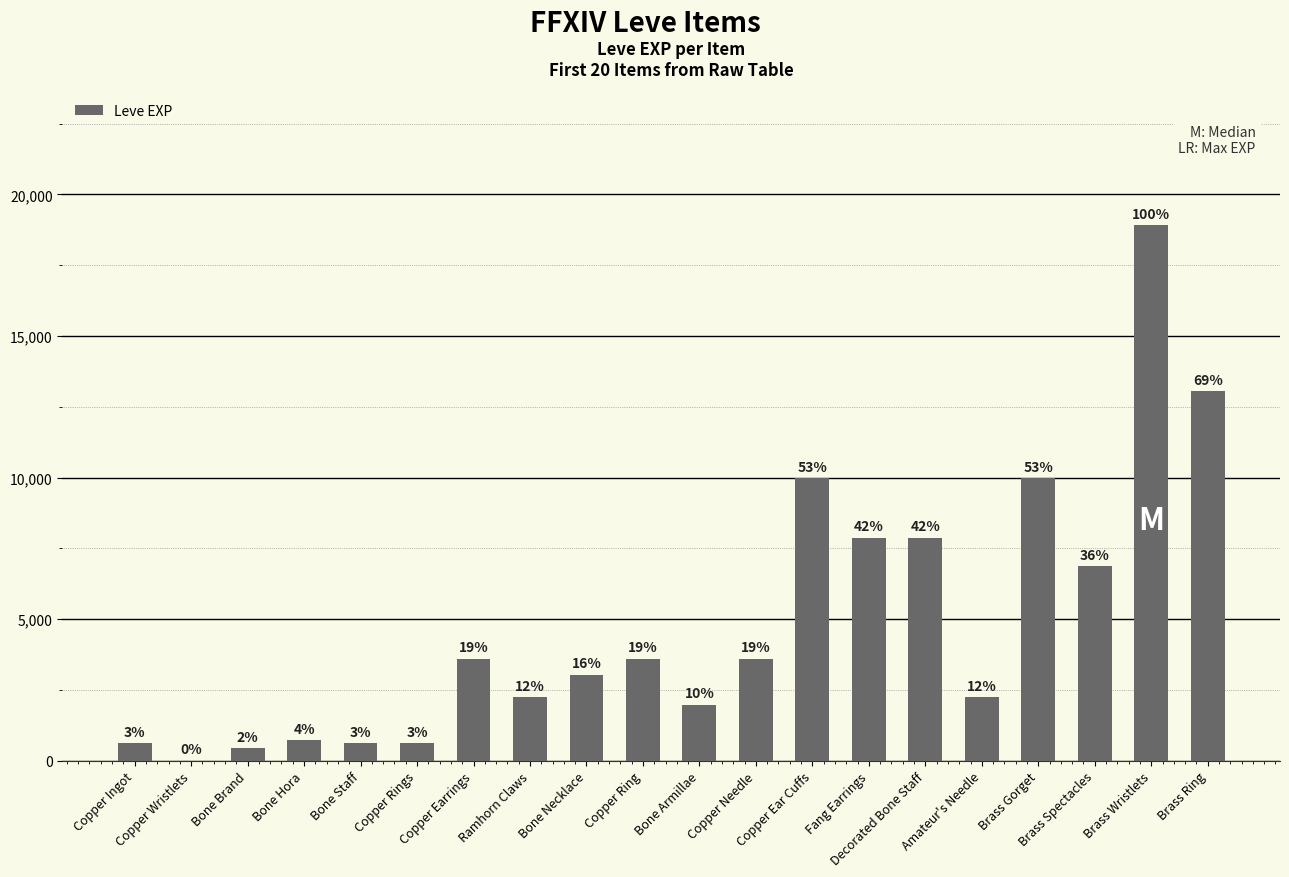

Count the number of categories in the chart.

20